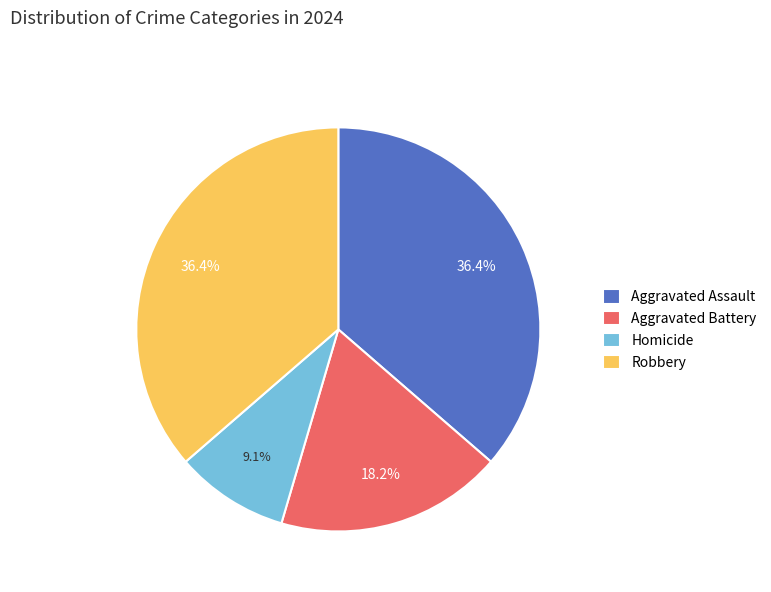

Between Aggravated Battery and Robbery, which is larger?

Robbery